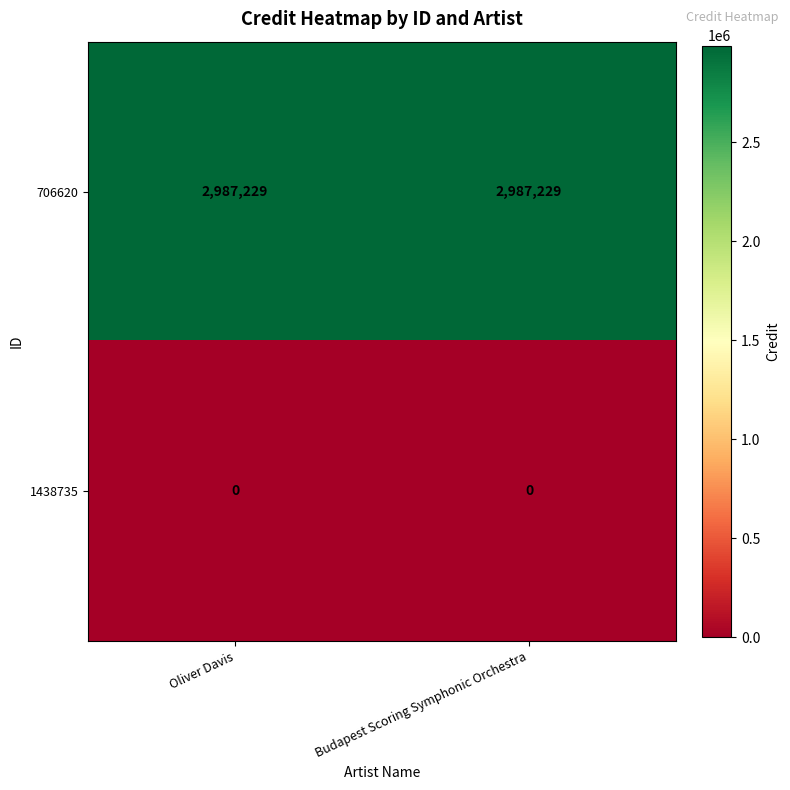

What is the sum of the 706620 values at Oliver Davis and Budapest Scoring Symphonic Orchestra?

5974458